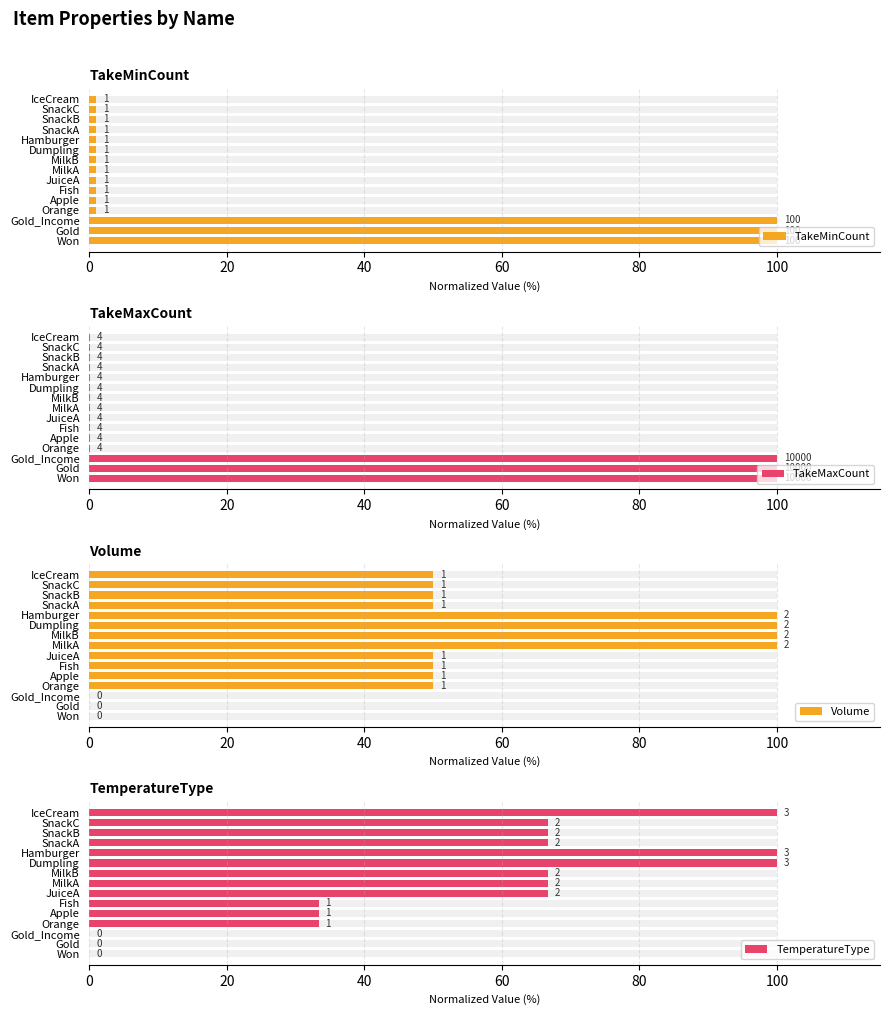

Count the number of categories in the chart.

15